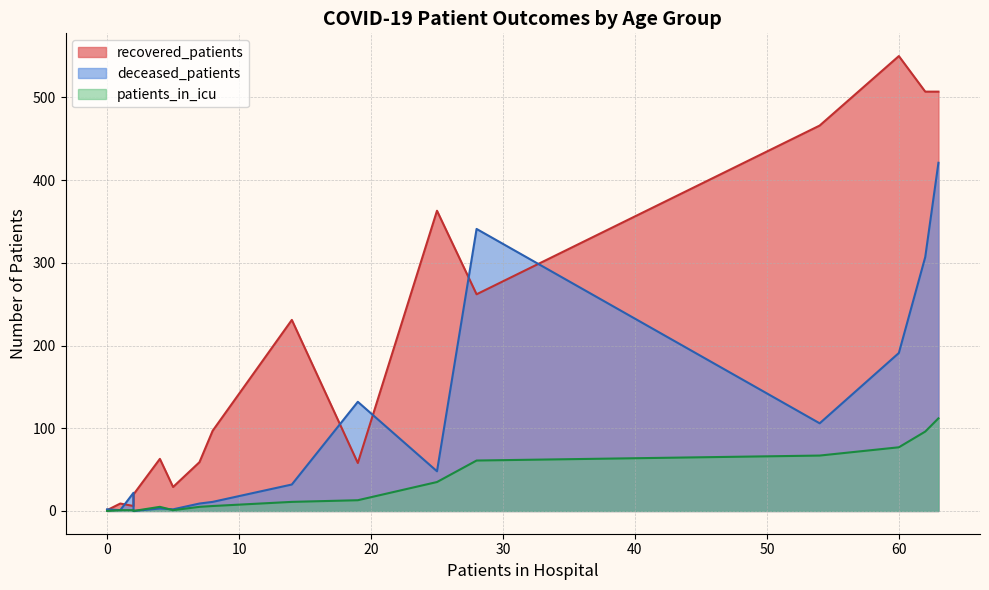

True or false: patients_in_icu and recovered_patients cross at least once.

False